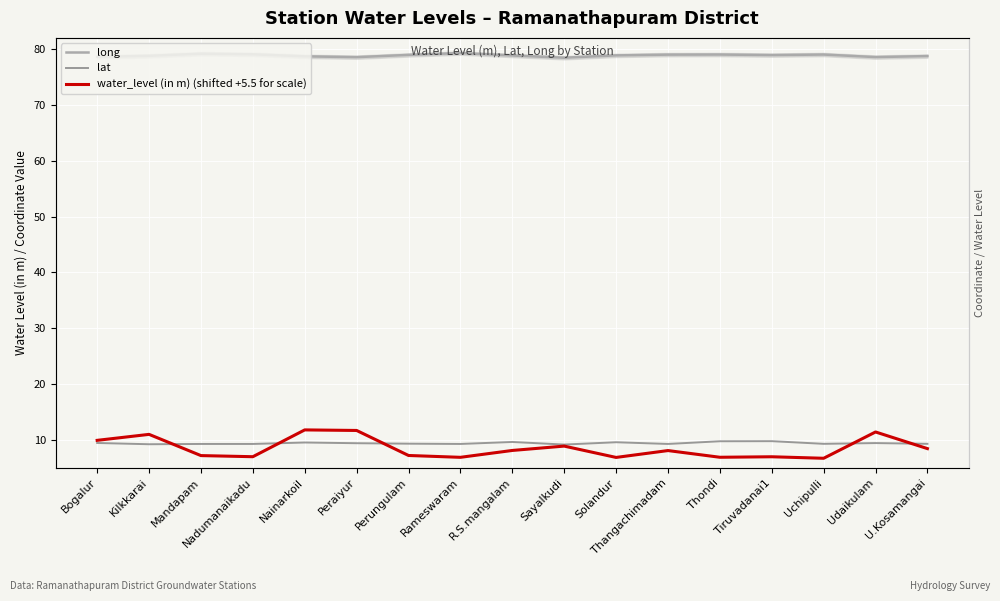

Which has a higher value, Thondi or Tiruvadanai1?

Thondi